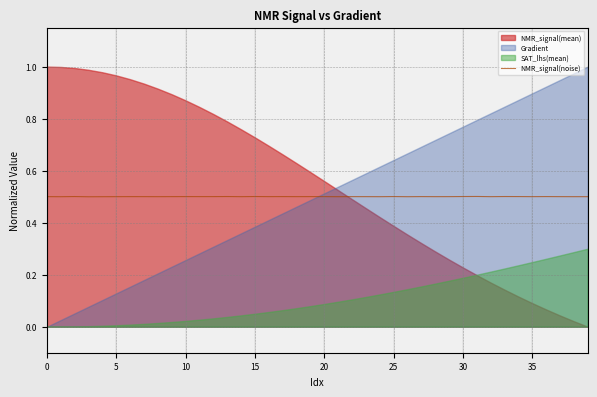

The value of NMR_signal(noise) at 20 is 0.1. True or false?

False